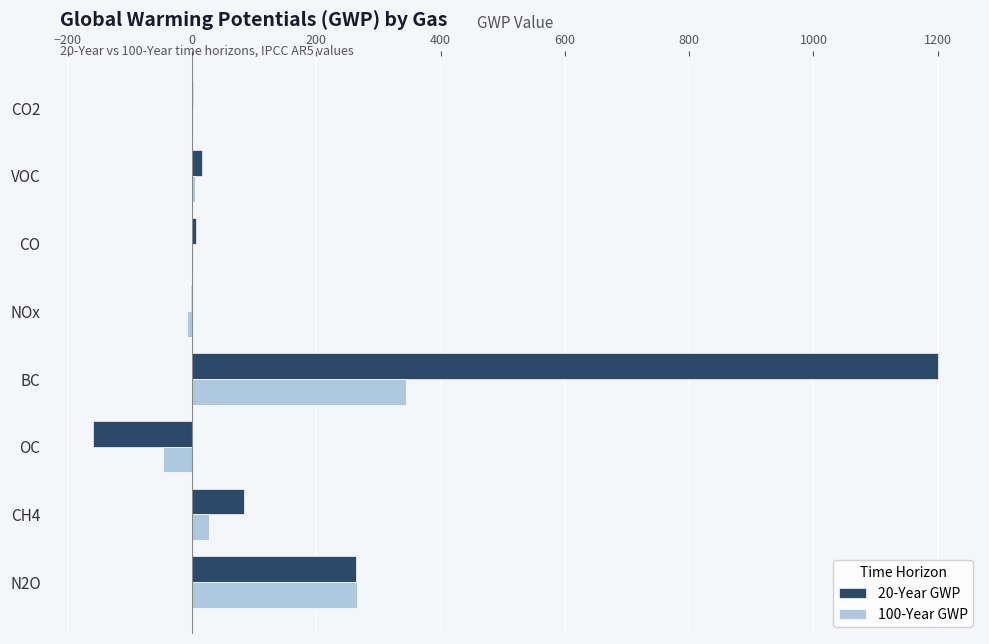

What value does the 100-Year GWP series have at BC?

345.0